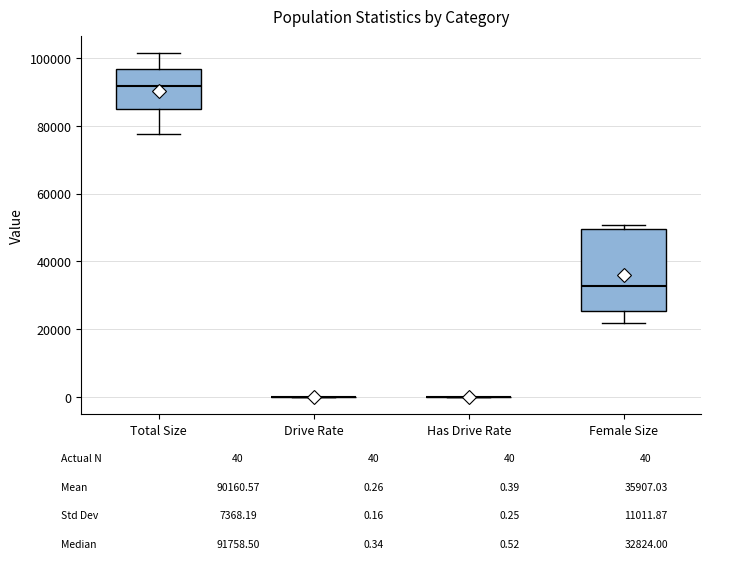

Where does the lower whisker of the box for Female Size end on the y-axis? The values are not printed on the chart, so give them approximately, as read against the axis.

22000